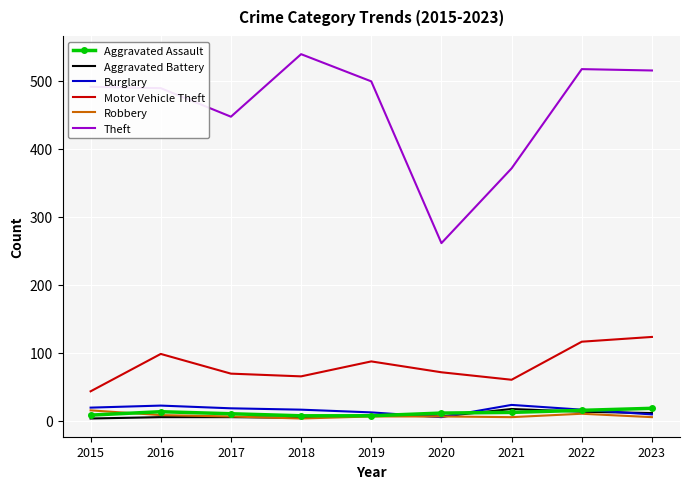

Is the value of Burglary at 2020 greater than the value of Theft at 2018?

No